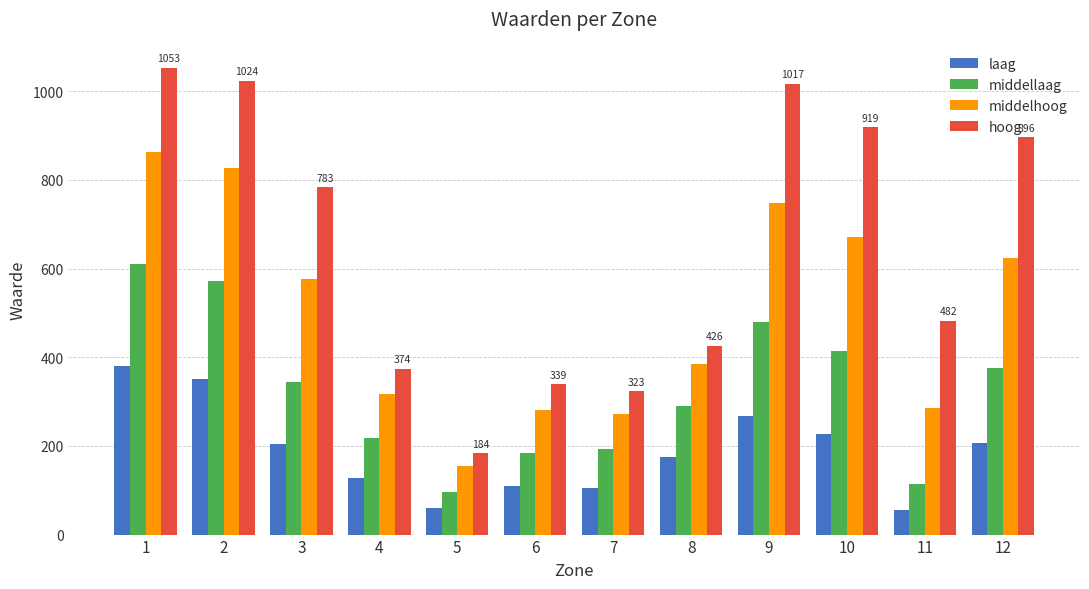

The laag series shows 267 at 9. True or false?

True